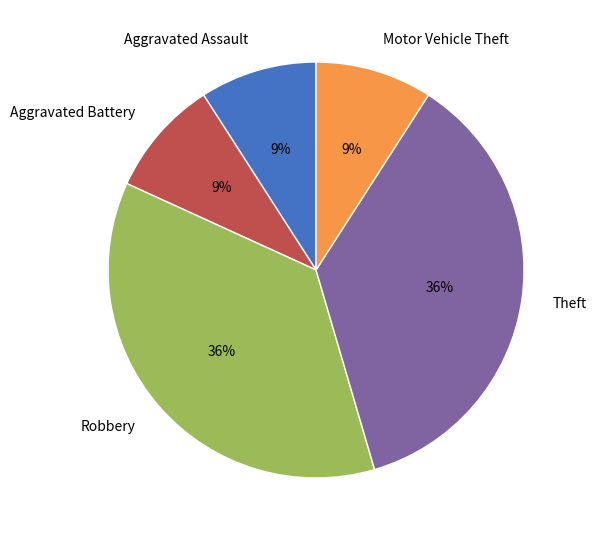

How many segments does this pie chart have?

5